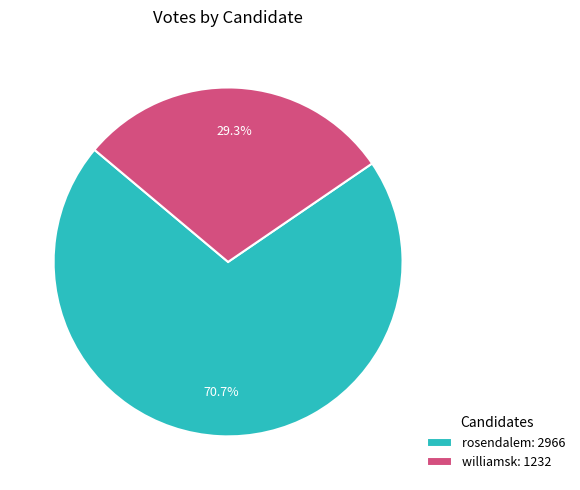

Which slice is the largest?

rosendalem